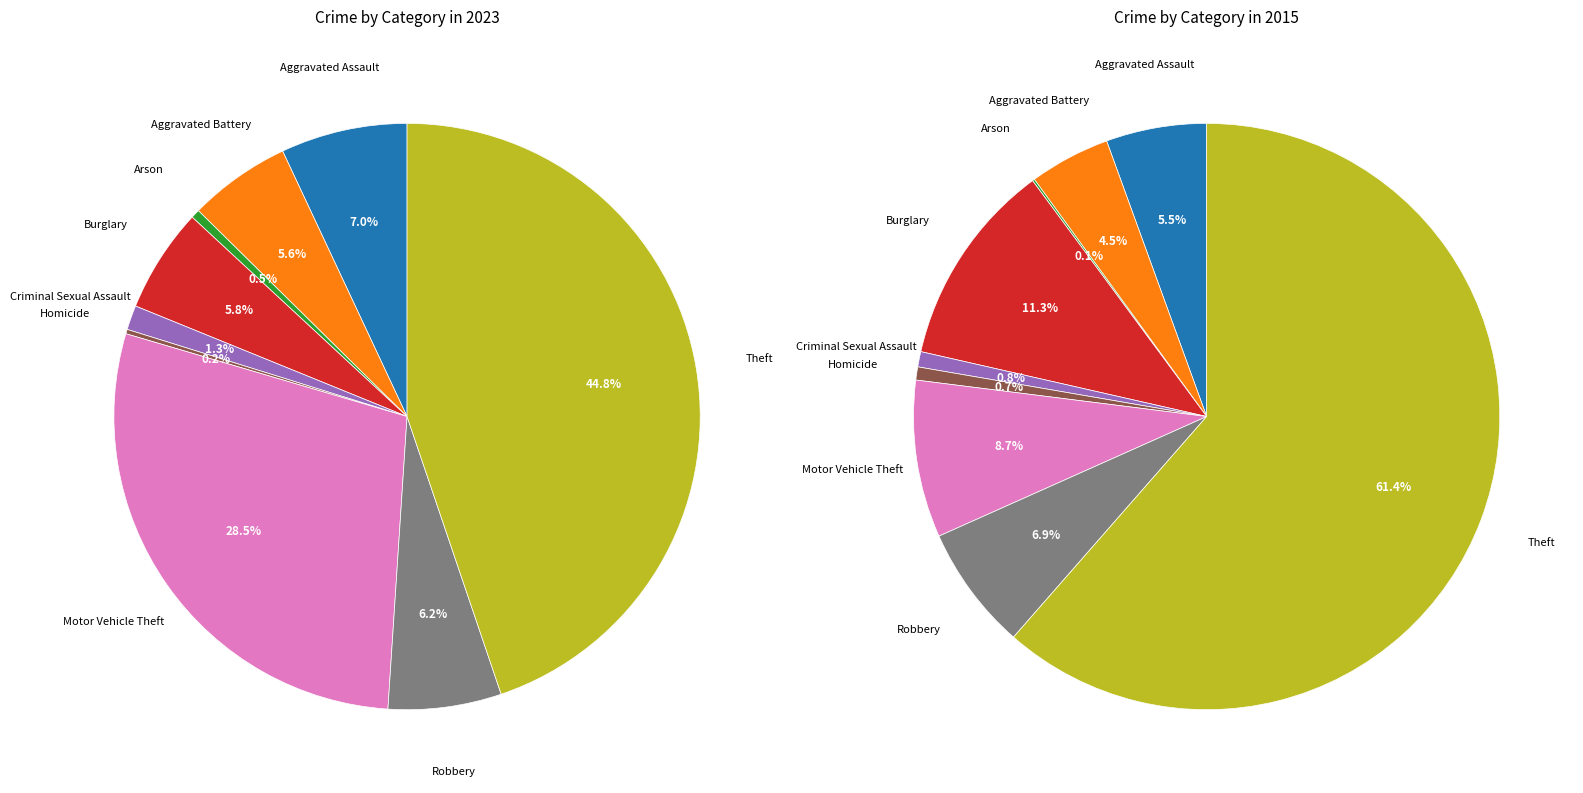

How many segments does this pie chart have?

9